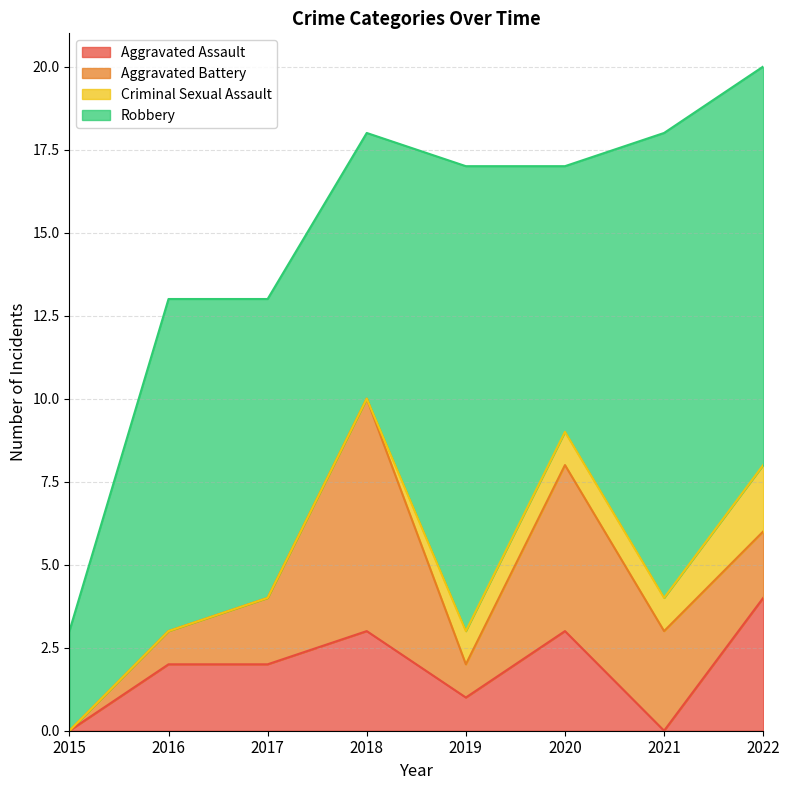

At how many categories does at least one series exceed 1?

8